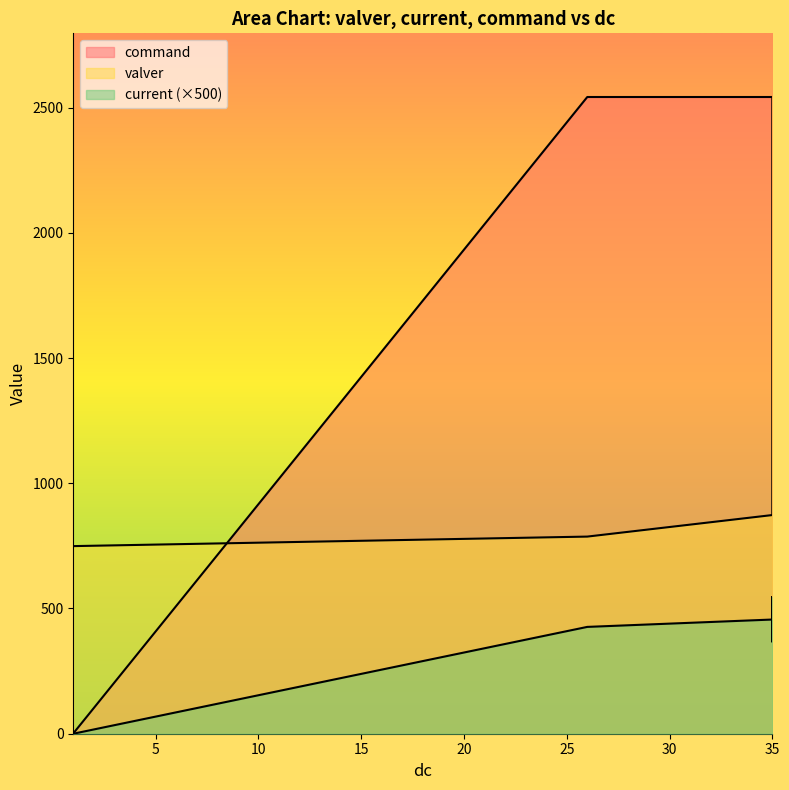

Is it true that command equals 4222.9 at 35?

False